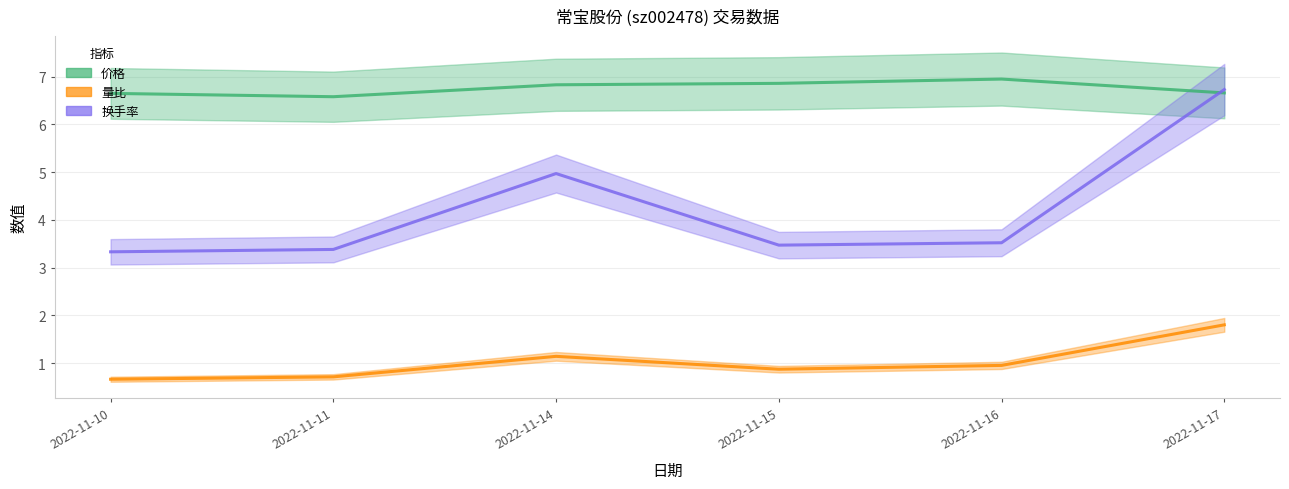

What is the total value across all series at 2022-11-11?

10.7